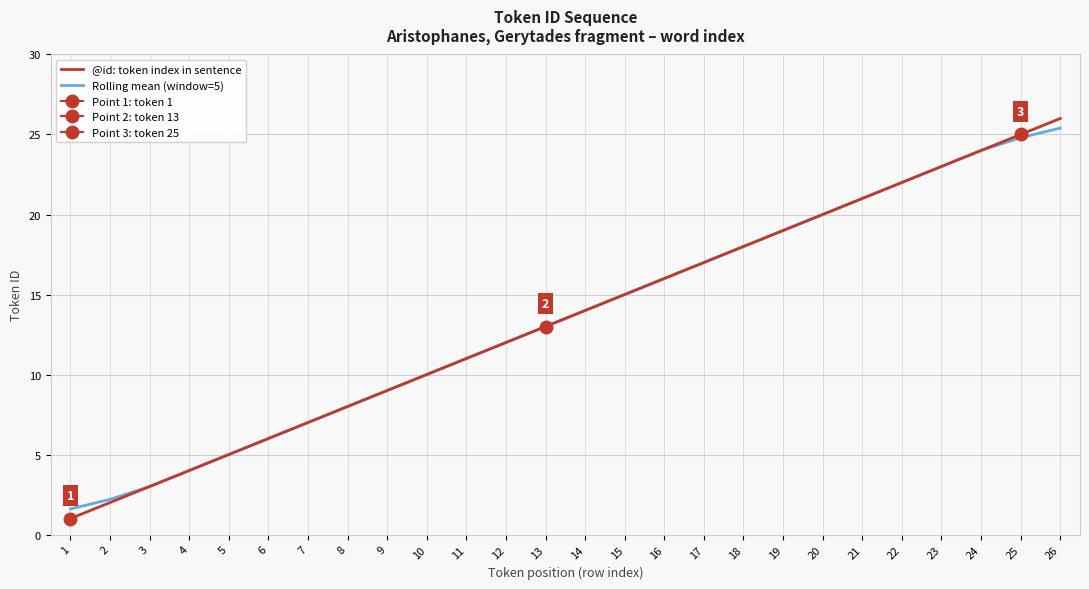

True or false: Rolling mean (window=5) has more than 2 interior local peaks.

False